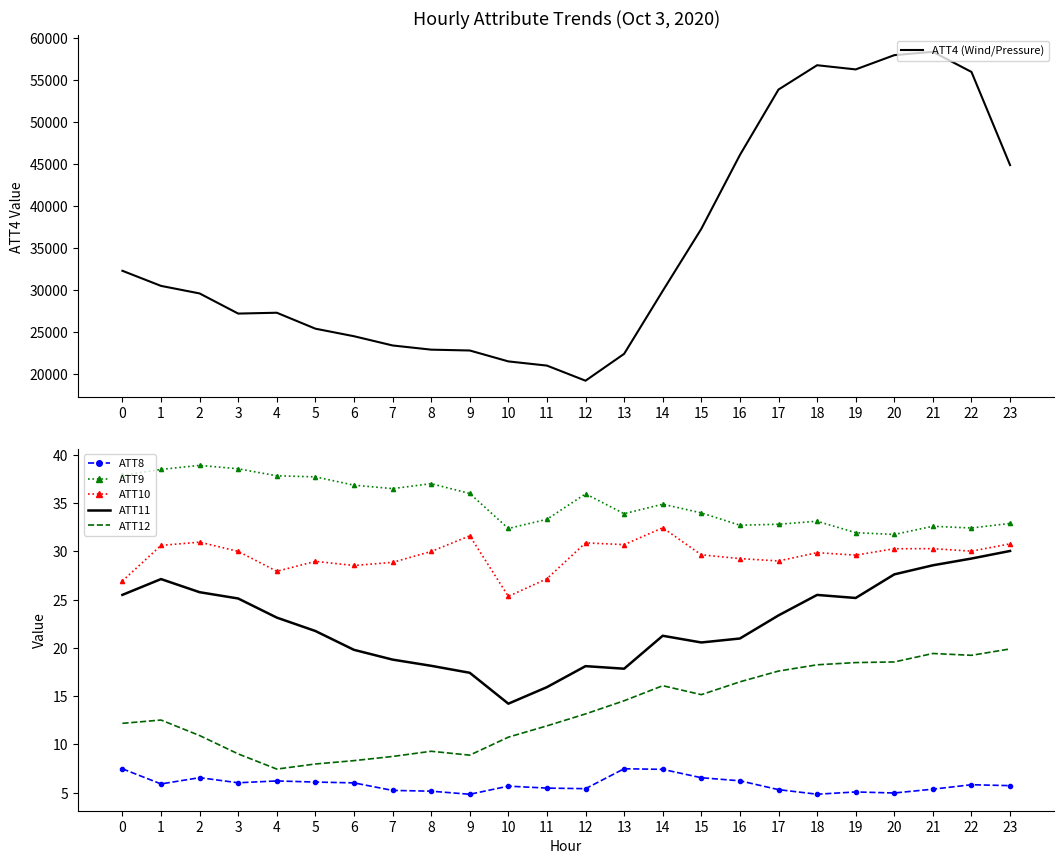

True or false: ATT9 and ATT10 cross at least once.

False